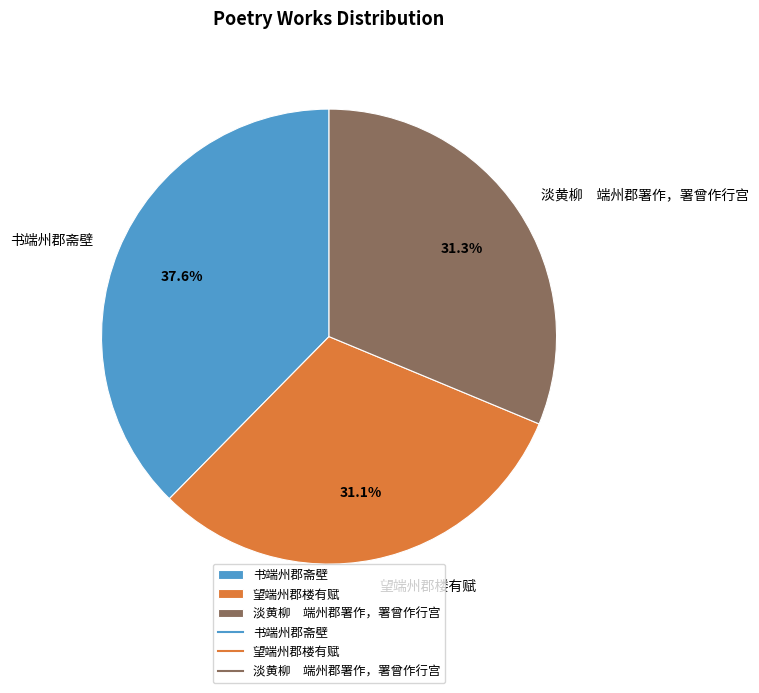

Which category has the biggest portion of the pie?

书端州郡斋壁